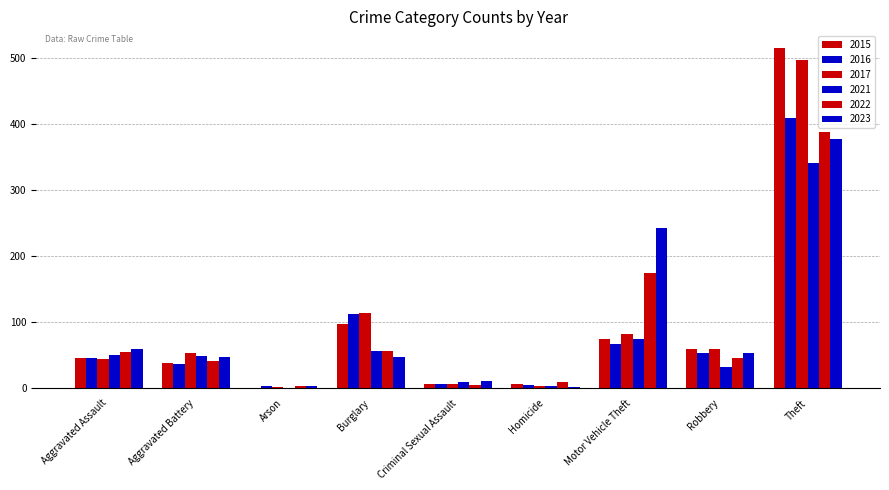

Count the number of categories in the chart.

9